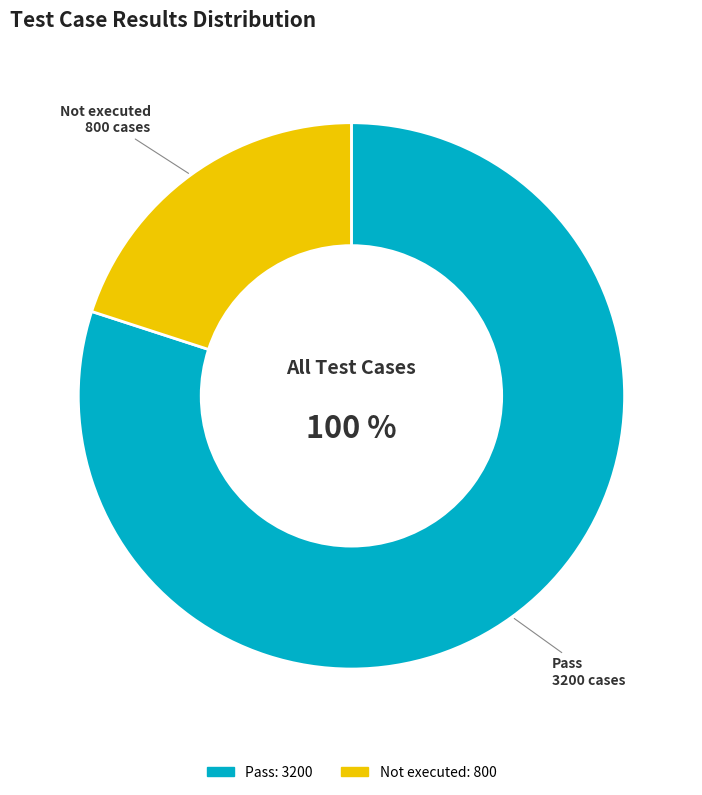

Which slice is the largest?

Pass